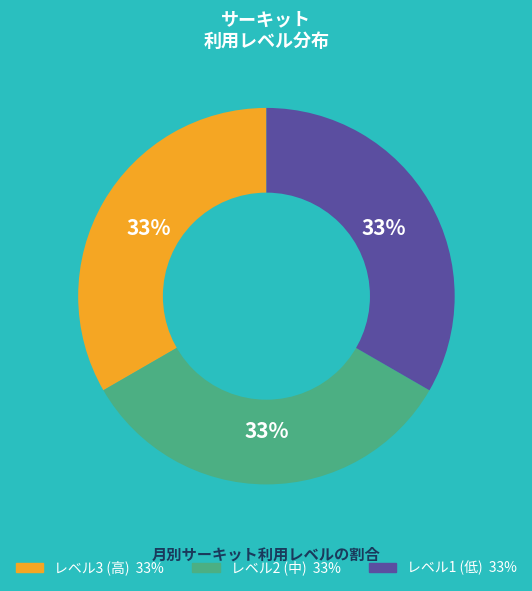

How many segments does this pie chart have?

3